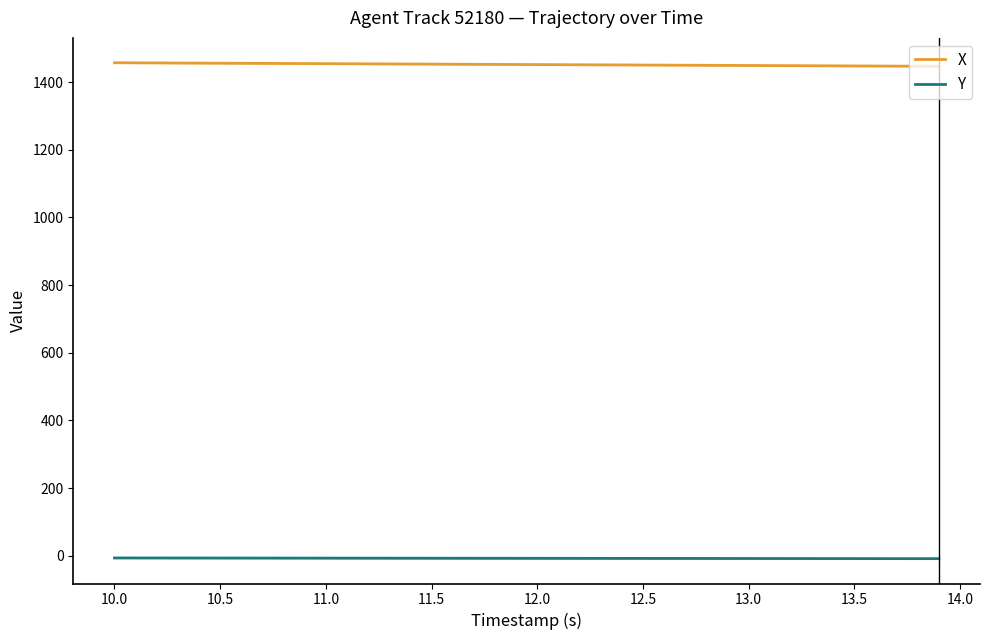

Which series has the widest spread of values?

X